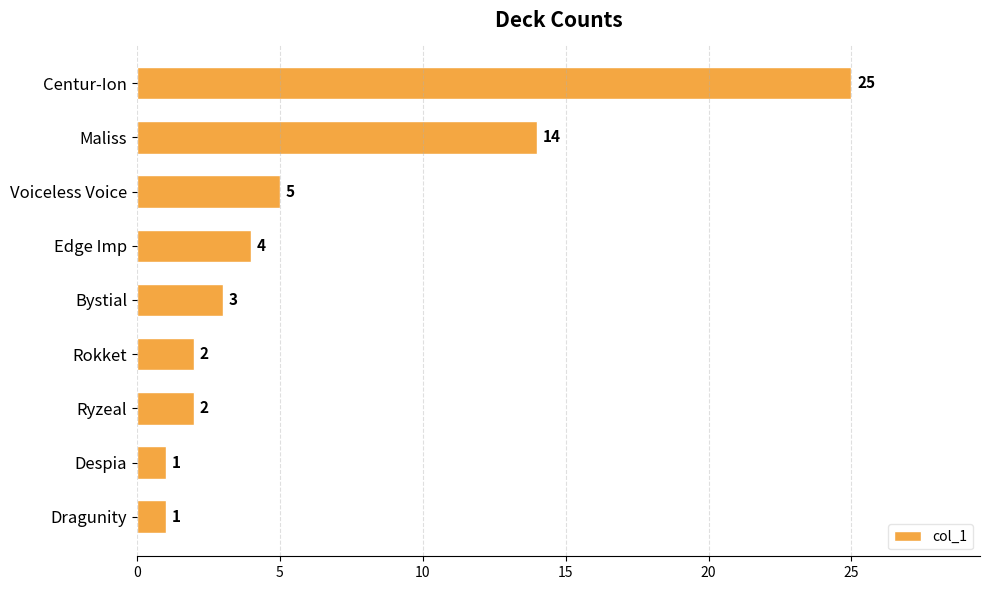

What is the change in value from Maliss to Ryzeal?

-12